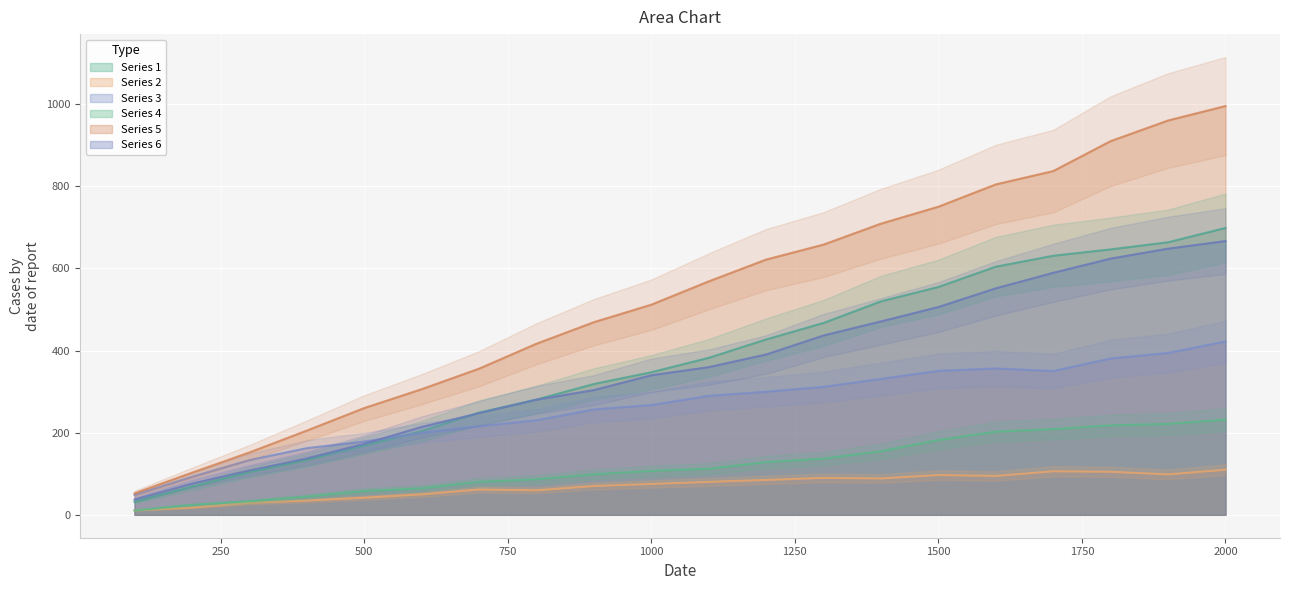

What is the highest value of the Series 4 series?

231.8